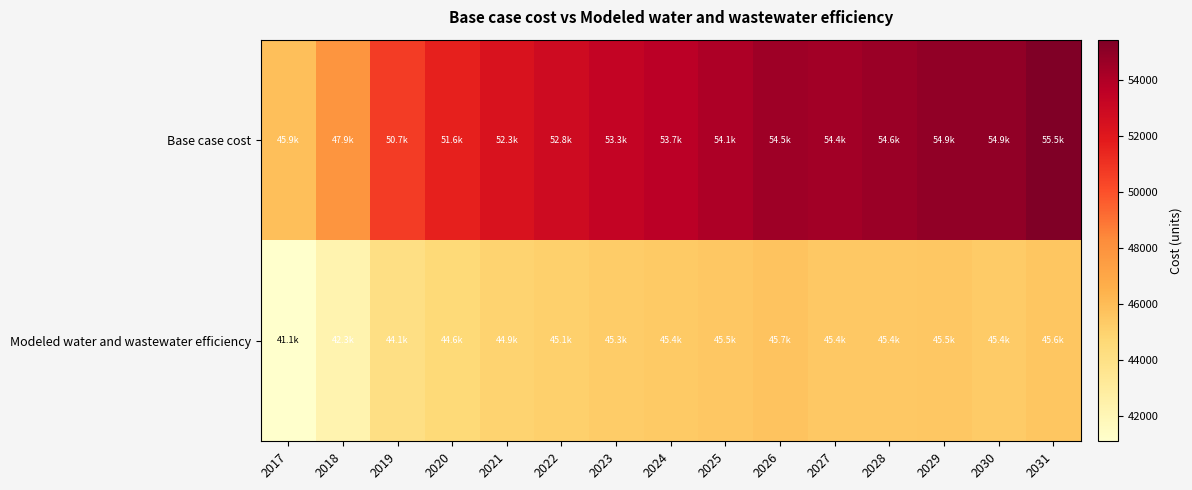

Reading left to right, extract all data points from this chart.

Base case cost: 2017=45893.2	2018=47854.7	2019=50654.1	2020=51630.8	2021=52318.0	2022=52847.2	2023=53323.9	2024=53663.9	2025=54101.7	2026=54521.1	2027=54418.7	2028=54619.9	2029=54907.4	2030=54936.2	2031=55454.2
Modeled water and wastewater efficiency: 2017=41093.7	2018=42297.3	2019=44101.8	2020=44612.4	2021=44922.3	2022=45124.1	2023=45293.7	2024=45369.3	2025=45518.8	2026=45658.4	2027=45428.4	2028=45419.6	2029=45475.9	2030=45351.2	2031=45579.2